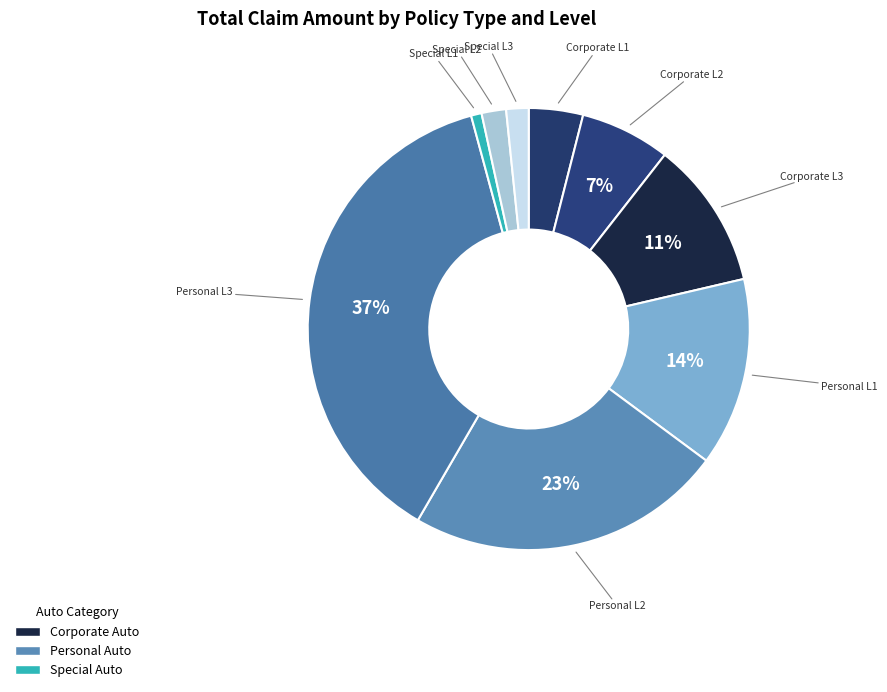

Count the number of slices in the pie.

9